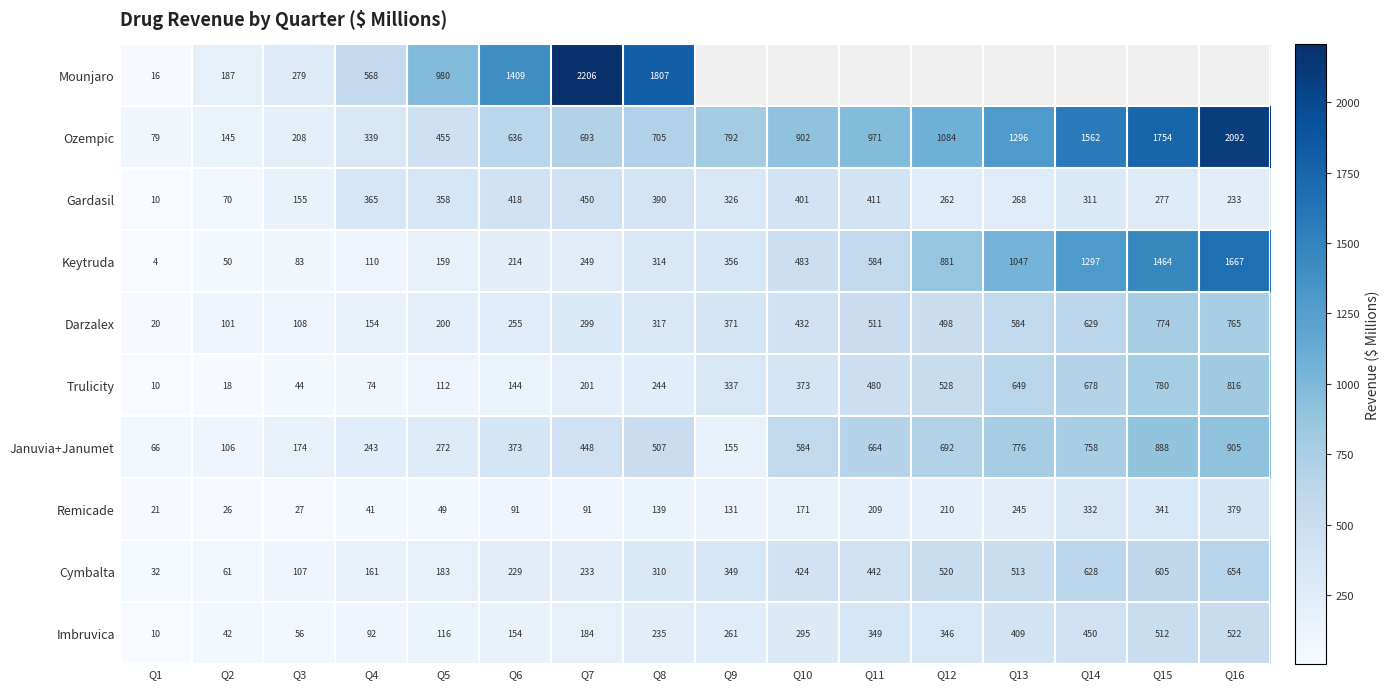

What is the average value of the Ozempic series?

857